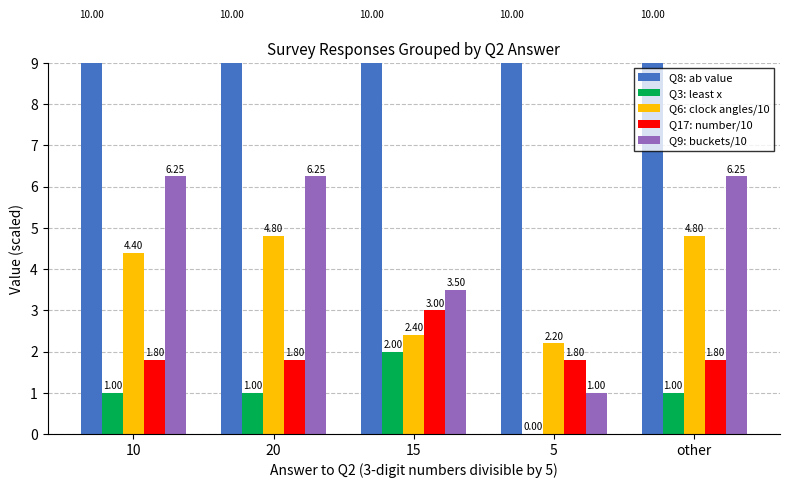

Reading left to right, extract all data points from this chart.

Q8: ab value: 10.0	10.0	10.0	10.0	10.0
Q3: least x: 1.0	1.0	2.0	0.0	1.0
Q6: clock angles/10: 4.4	4.8	2.4	2.2	4.8
Q17: number/10: 1.8	1.8	3.0	1.8	1.8
Q9: buckets/10: 6.2	6.2	3.5	1.0	6.2